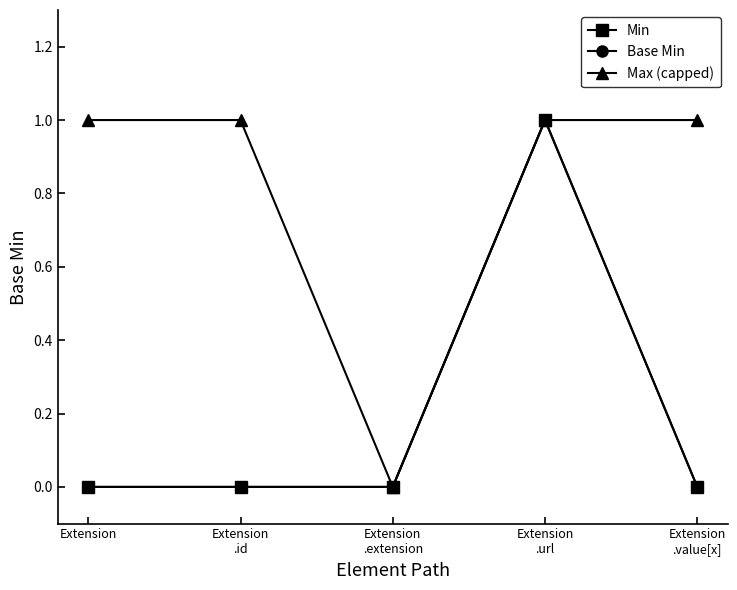

True or false: Min and Base Min cross at least once.

False